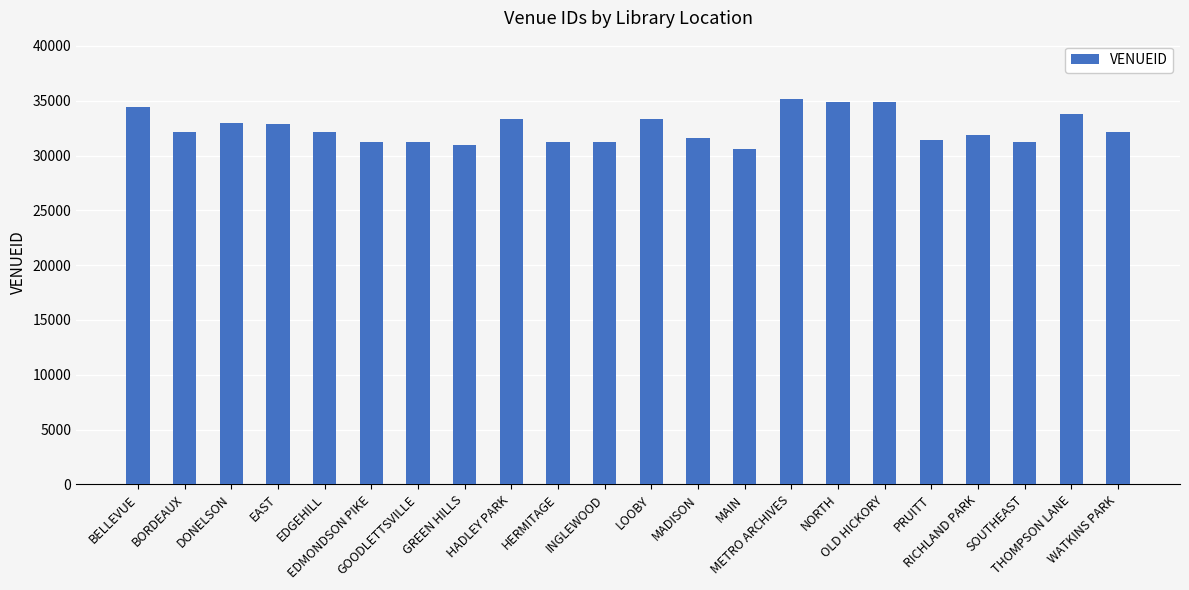

What is the greatest value displayed?

35194